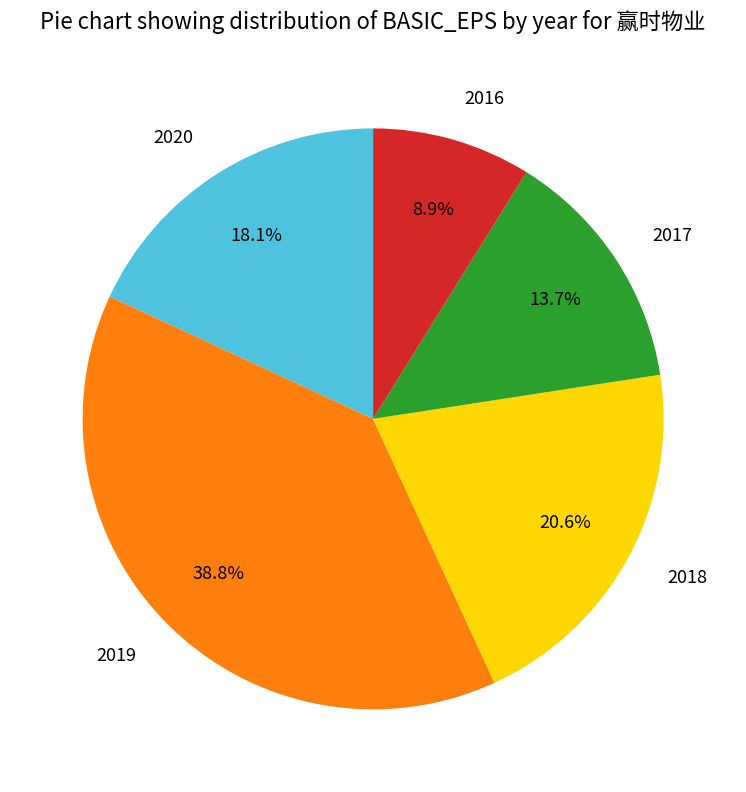

Does any single category account for the majority?

No